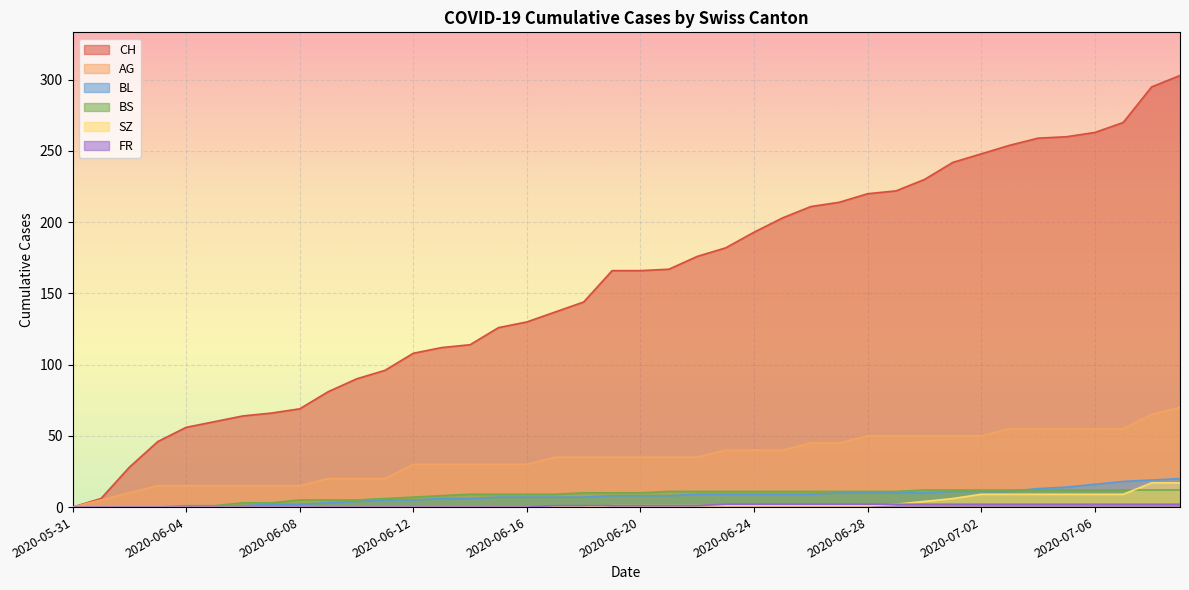

Which series has the widest spread of values?

CH